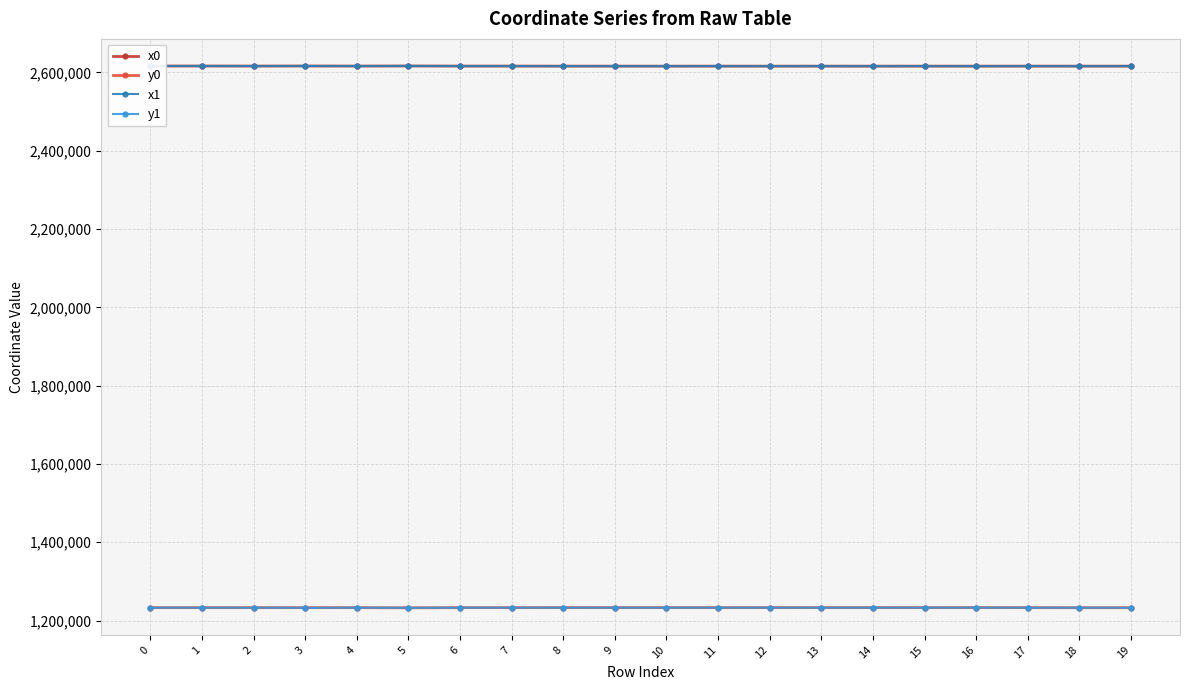

Is the value of x0 at 14 greater than the value of y0 at 12?

Yes